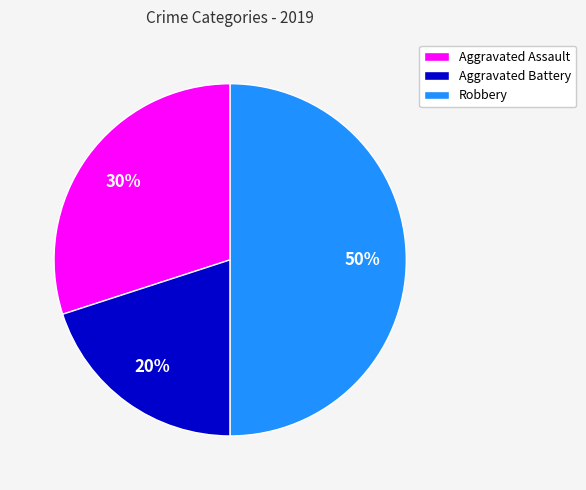

Does Aggravated Assault account for over 50% of the chart?

No